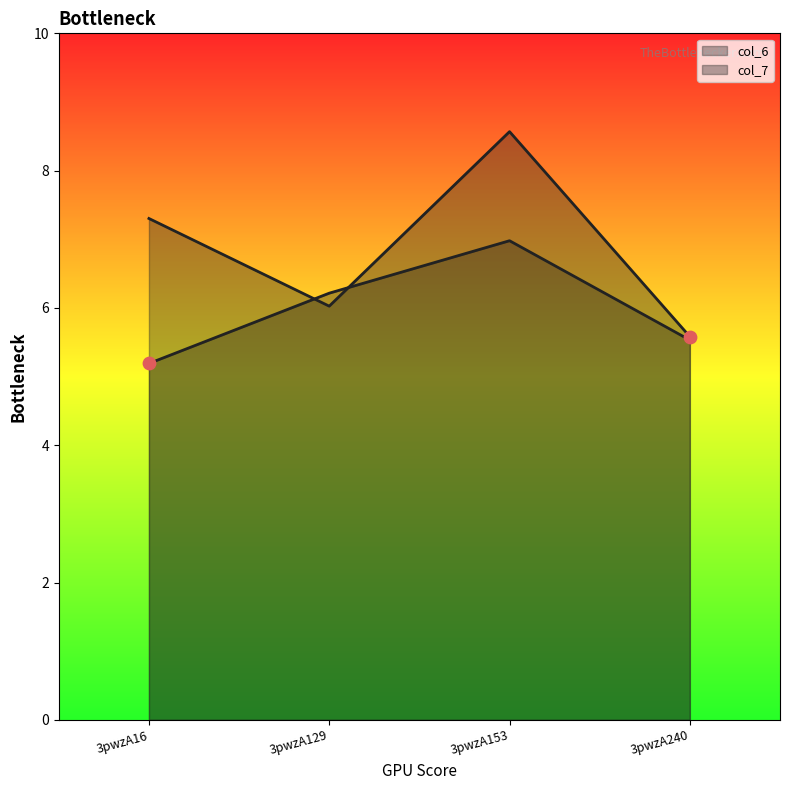

Which series reaches the maximum Y coordinate?

col_7